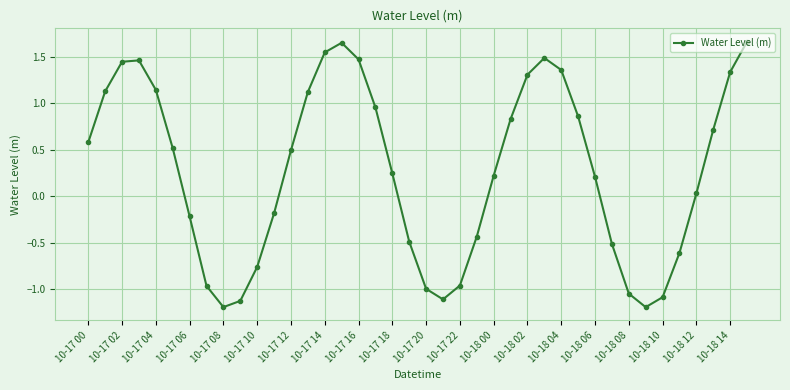

How many values are below zero?

16